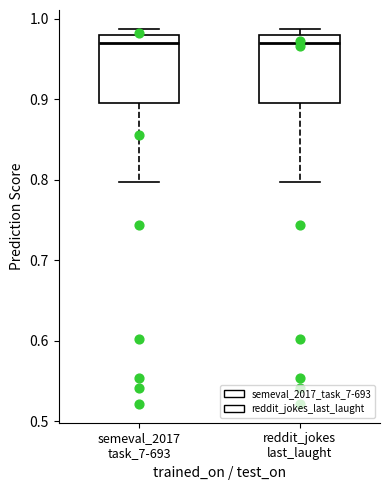

Reading left to right, transcribe this box plot: for each box, give where its median line is, the range the box spans, and where its two whiskers end, as read against the y-axis. The values are not printed on the chart, so give them approximately, as read against the axis.

semeval_2017 task_7-693: median 0.97, box 0.89 to 0.98, whiskers 0.80 to 0.99
reddit_jokes last_laught: median 0.97, box 0.89 to 0.98, whiskers 0.80 to 0.99